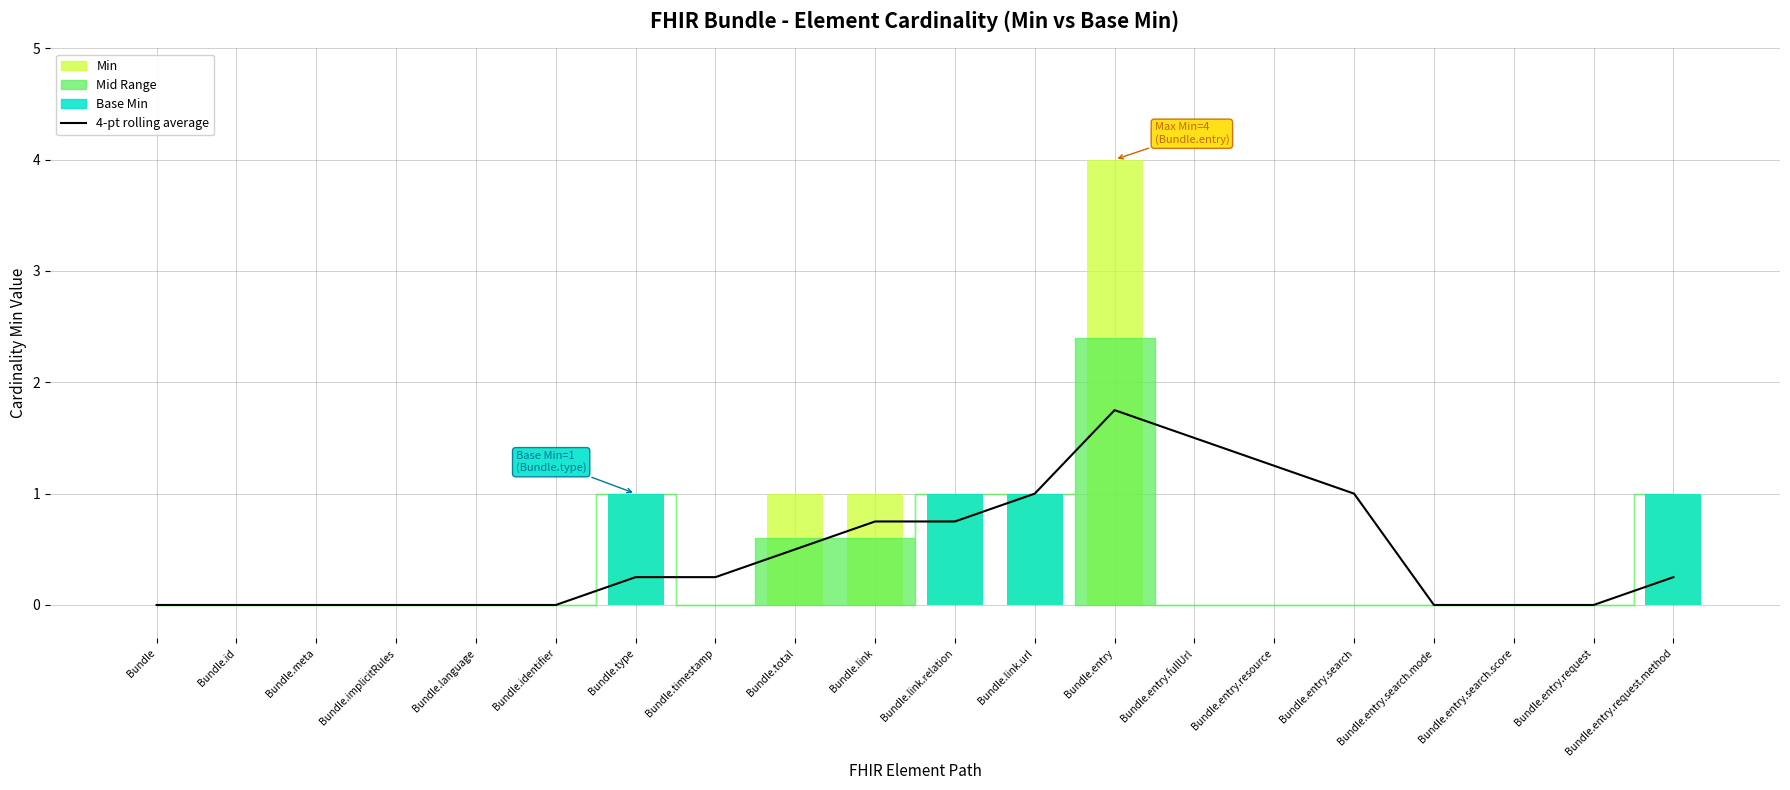

What position from the right is Bundle.timestamp?

13